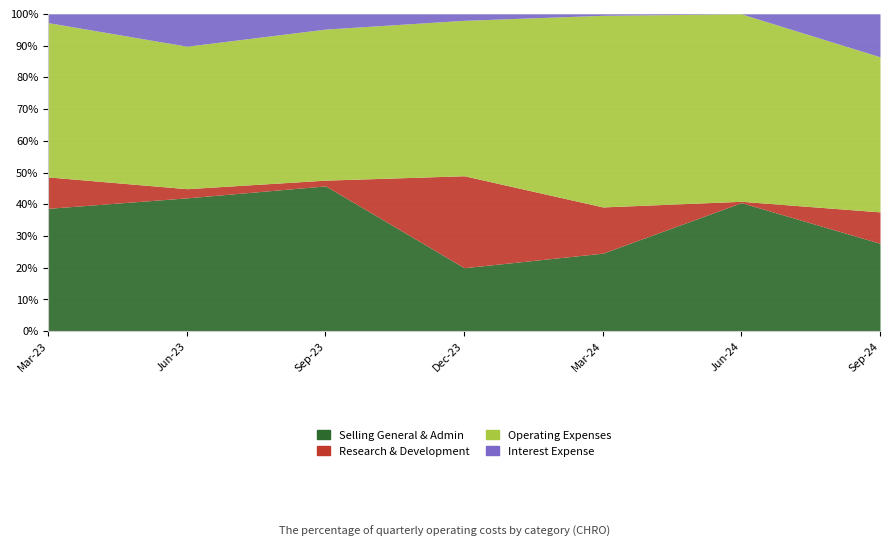

How many times do researchAndDevelopment and sellingGeneralAndAdministrative cross each other?

2